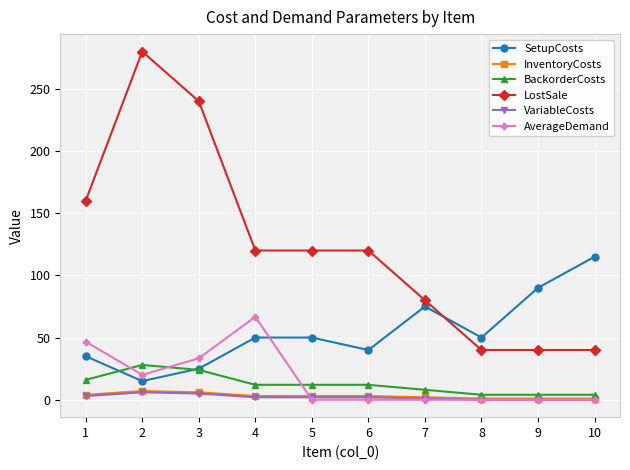

Does the chart have visible grid lines?

Yes